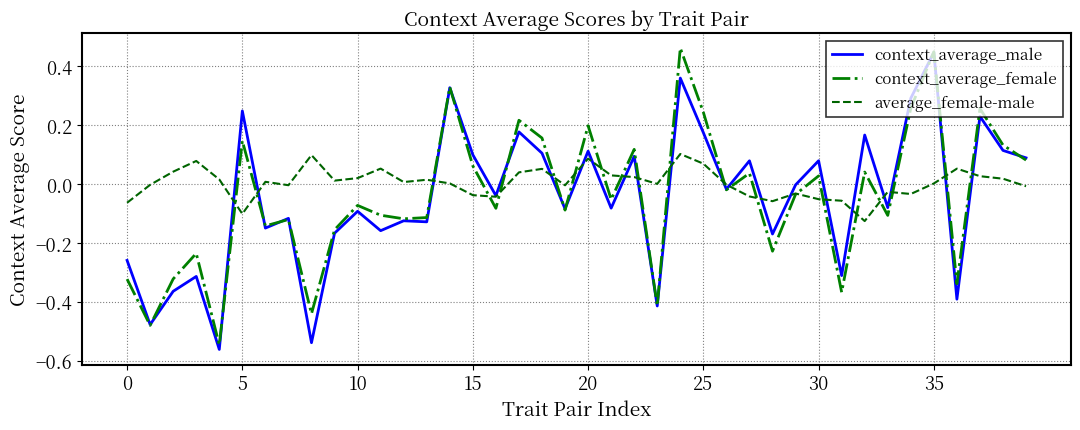

Which series has the largest total across all categories?

average_female-male